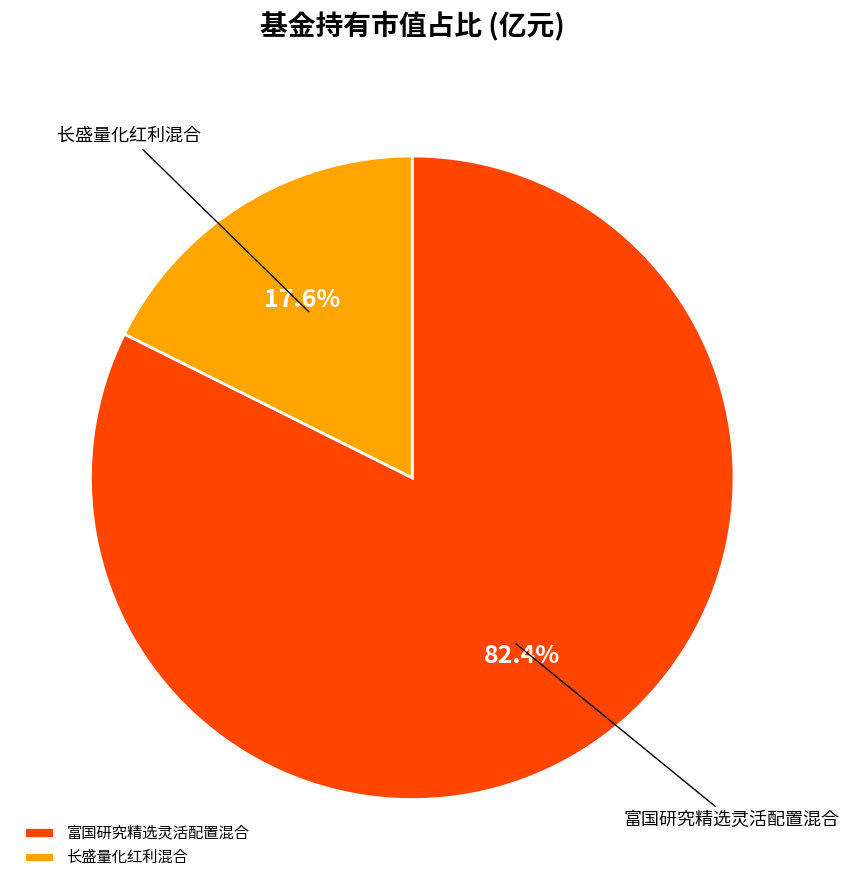

To the nearest percent, what is the combined percentage of 长盛量化红利混合 and 富国研究精选灵活配置混合?

100%